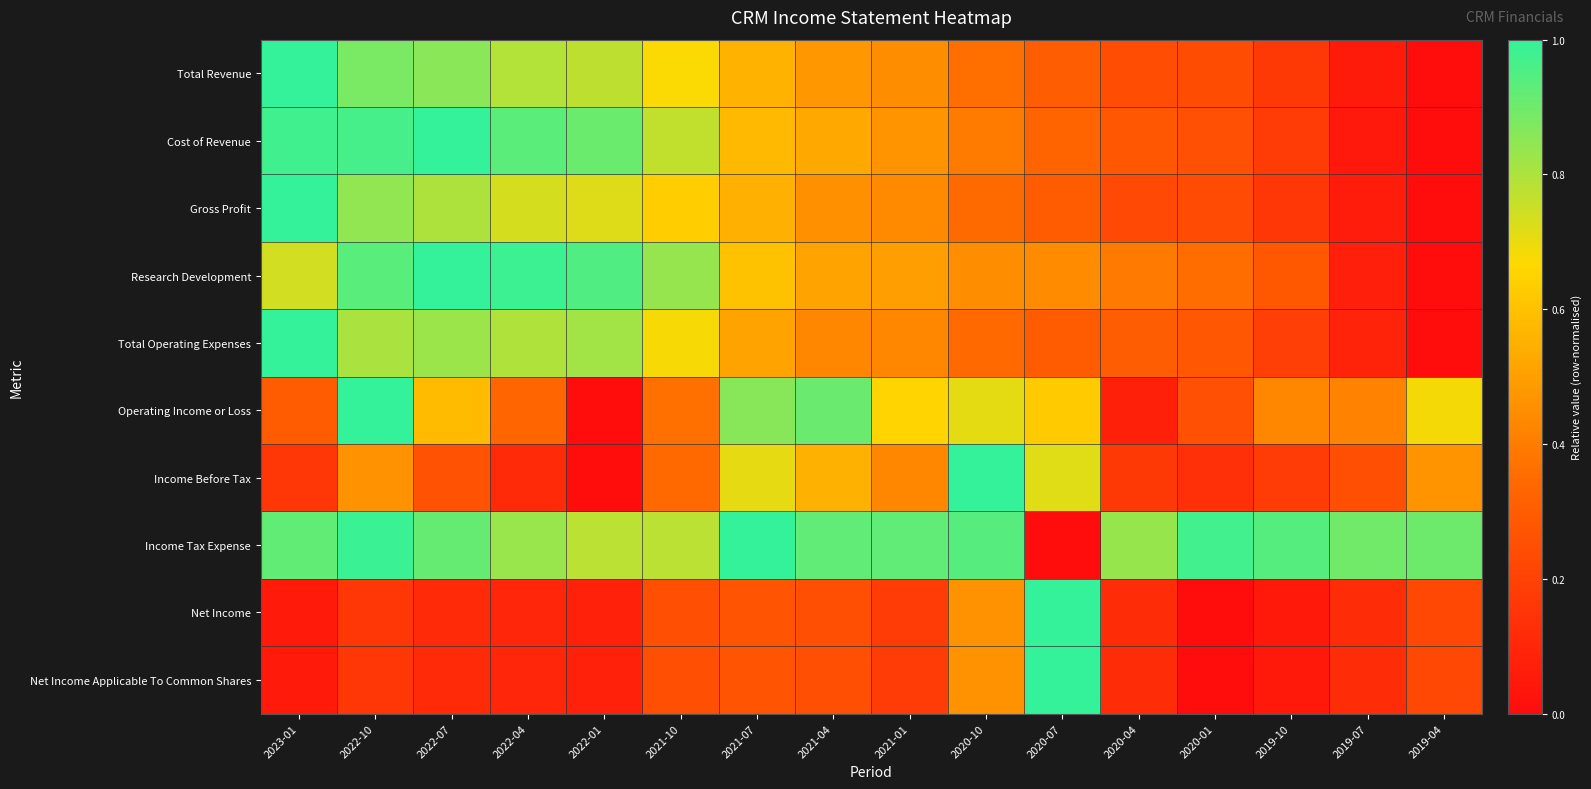

List the series in order of their peak value, lowest first.

Total Revenue, Cost of Revenue, Gross Profit, Research Development, Total Operating Expenses, Operating Income or Loss, Income Before Tax, Income Tax Expense, Net Income, Net Income Applicable To Common Shares